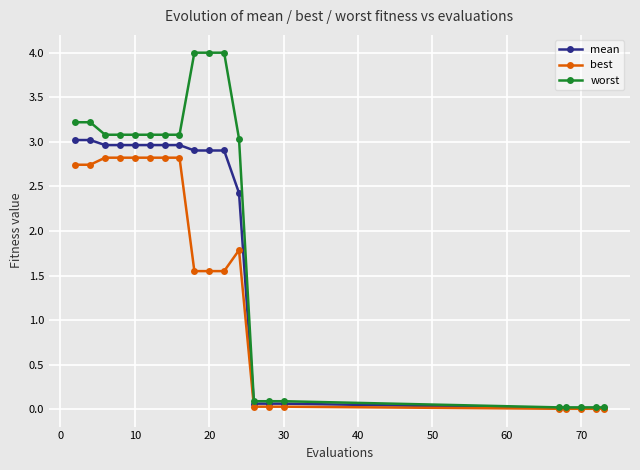

How many categories are shown in the chart?

20